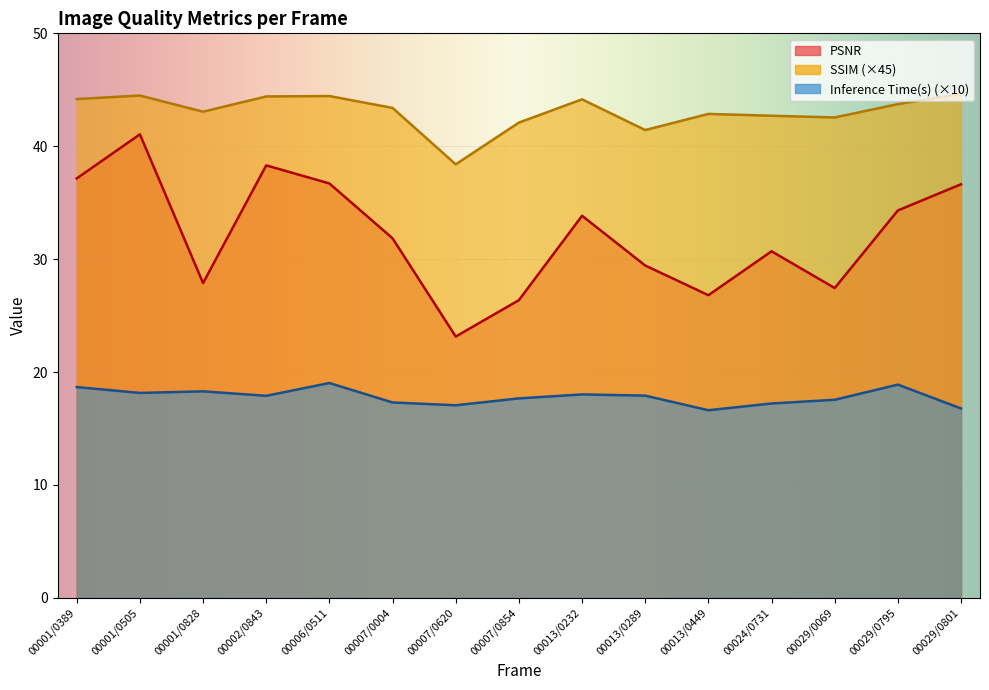

Reading left to right, what are all the values shown in this chart?

PSNR: 00001/0389=37.1	00001/0505=41.1	00001/0828=27.9	00002/0843=38.3	00006/0511=36.7	00007/0004=31.8	00007/0620=23.1	00007/0854=26.4	00013/0232=33.8	00013/0289=29.4	00013/0449=26.8	00024/0731=30.7	00029/0069=27.4	00029/0795=34.3	00029/0801=36.6
SSIM: 00001/0389=44.2	00001/0505=44.5	00001/0828=43.1	00002/0843=44.4	00006/0511=44.4	00007/0004=43.4	00007/0620=38.4	00007/0854=42.1	00013/0232=44.2	00013/0289=41.4	00013/0449=42.9	00024/0731=42.7	00029/0069=42.5	00029/0795=43.7	00029/0801=44.6
Inference Time(s): 00001/0389=18.7	00001/0505=18.1	00001/0828=18.3	00002/0843=17.9	00006/0511=19.0	00007/0004=17.3	00007/0620=17.1	00007/0854=17.7	00013/0232=18.0	00013/0289=17.9	00013/0449=16.6	00024/0731=17.2	00029/0069=17.5	00029/0795=18.9	00029/0801=16.8